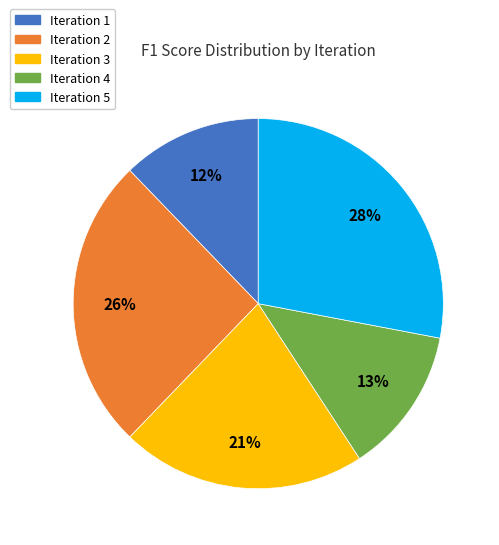

Is it true that Iteration 3 is 21% of the pie?

True